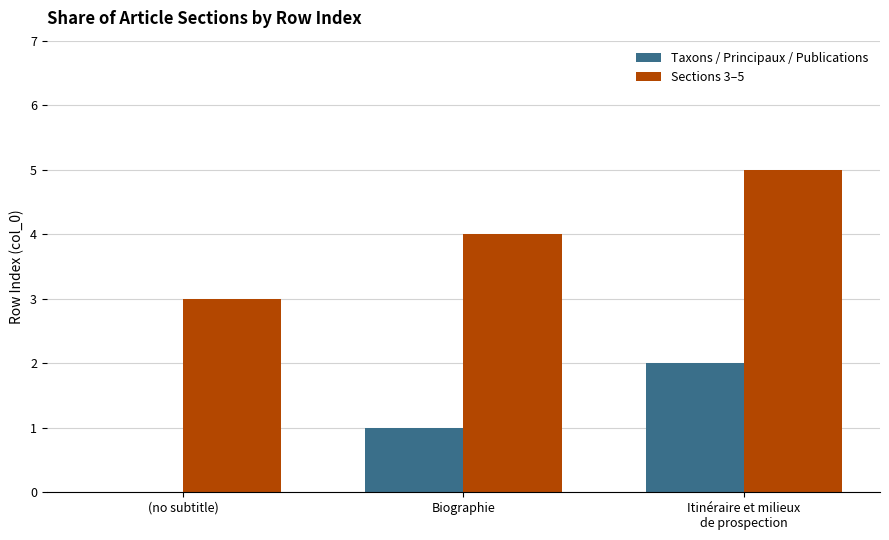

Which series has the largest total across all categories?

Sections 3–5